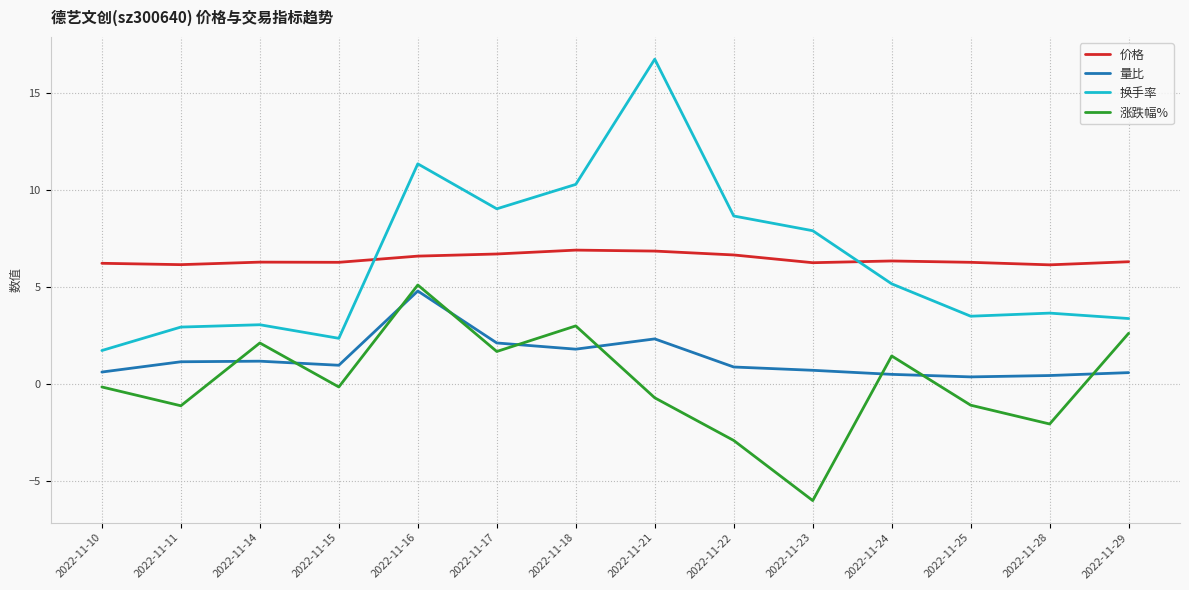

What is the smallest value displayed?

-6.0